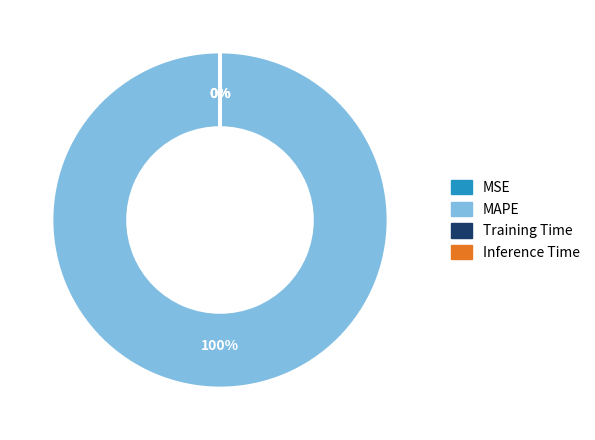

Is there a majority slice in this chart?

Yes